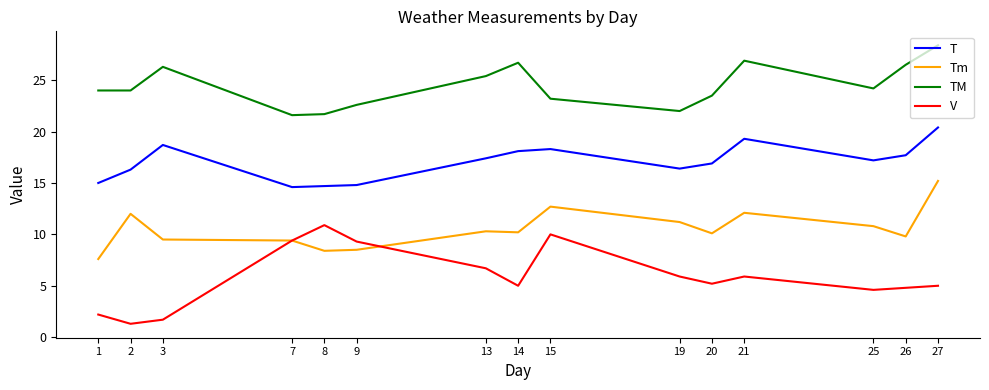

True or false: TM has a value of 26.7 at 14.

True